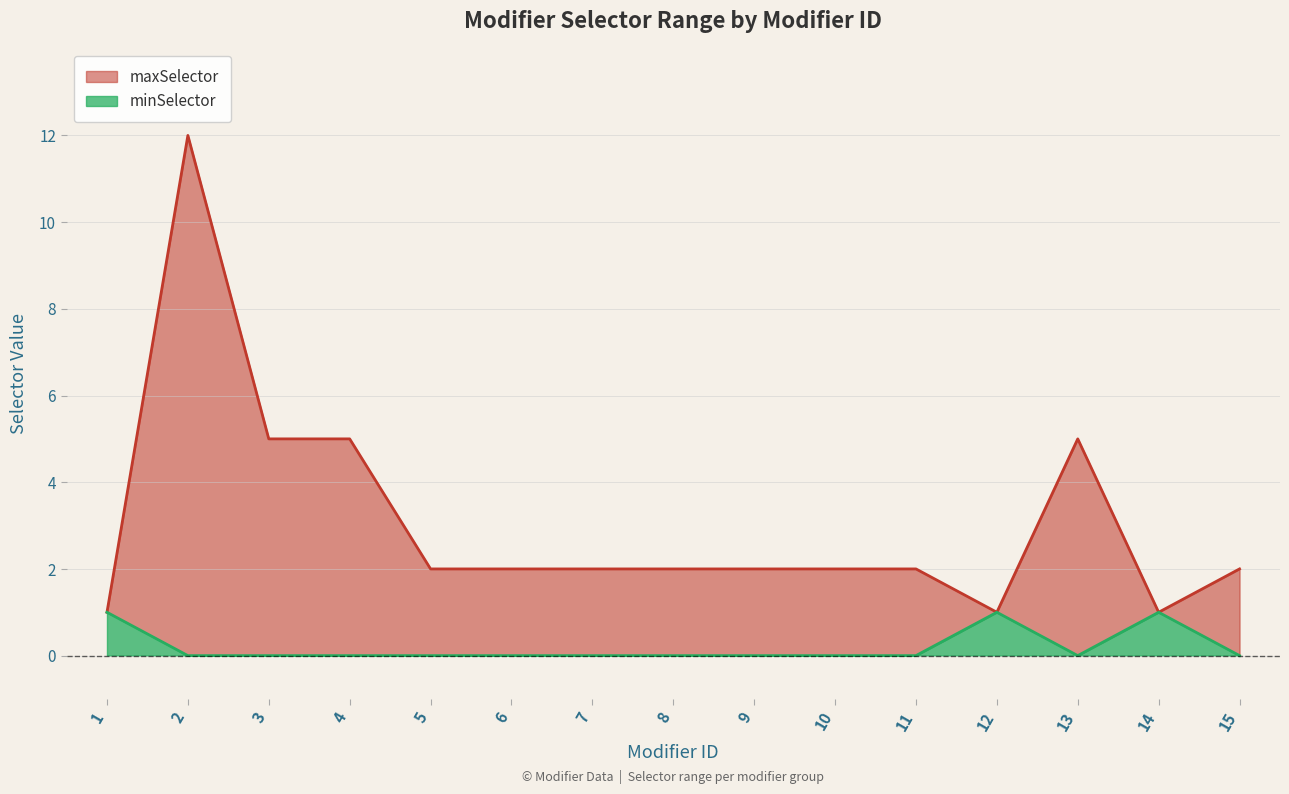

What is the highest value of the maxSelector series?

12